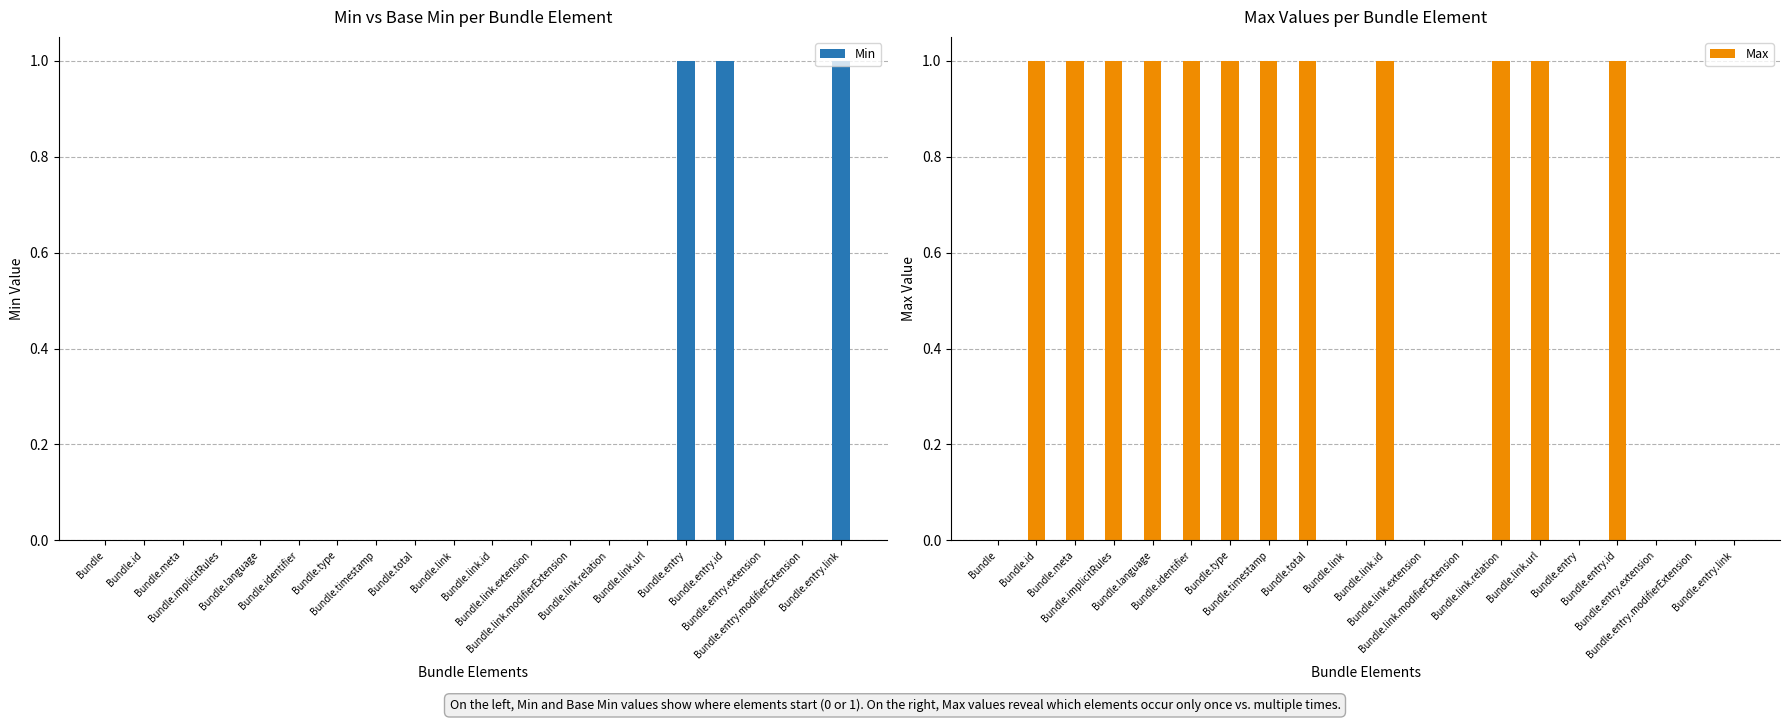

Which series has the largest total across all categories?

Max